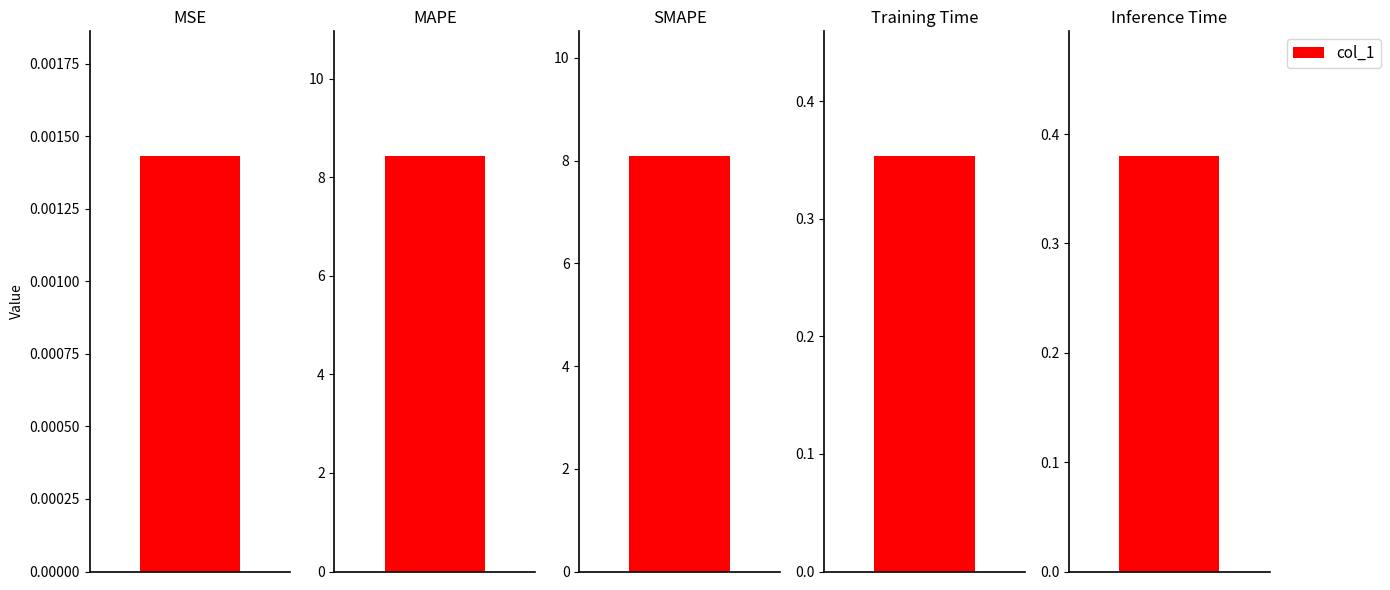

List the labels in order of value, smallest first.

MSE, Training Time, Inference Time, SMAPE, MAPE